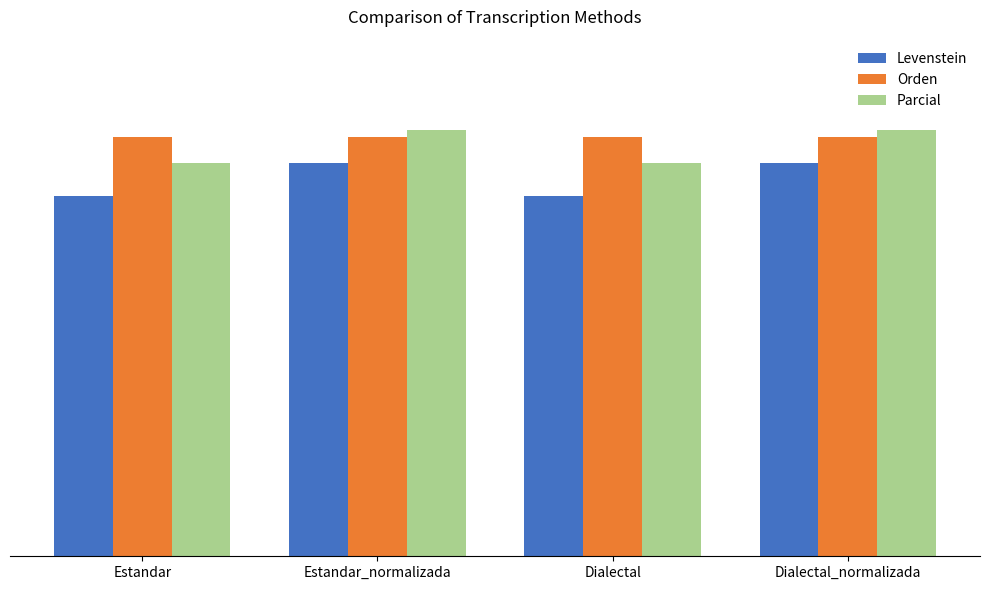

Which has a higher value, Dialectal or Estandar?

Dialectal